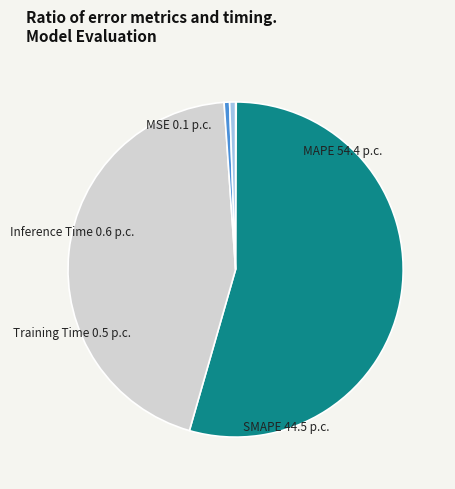

Is it true that Inference Time is 1% of the pie?

True